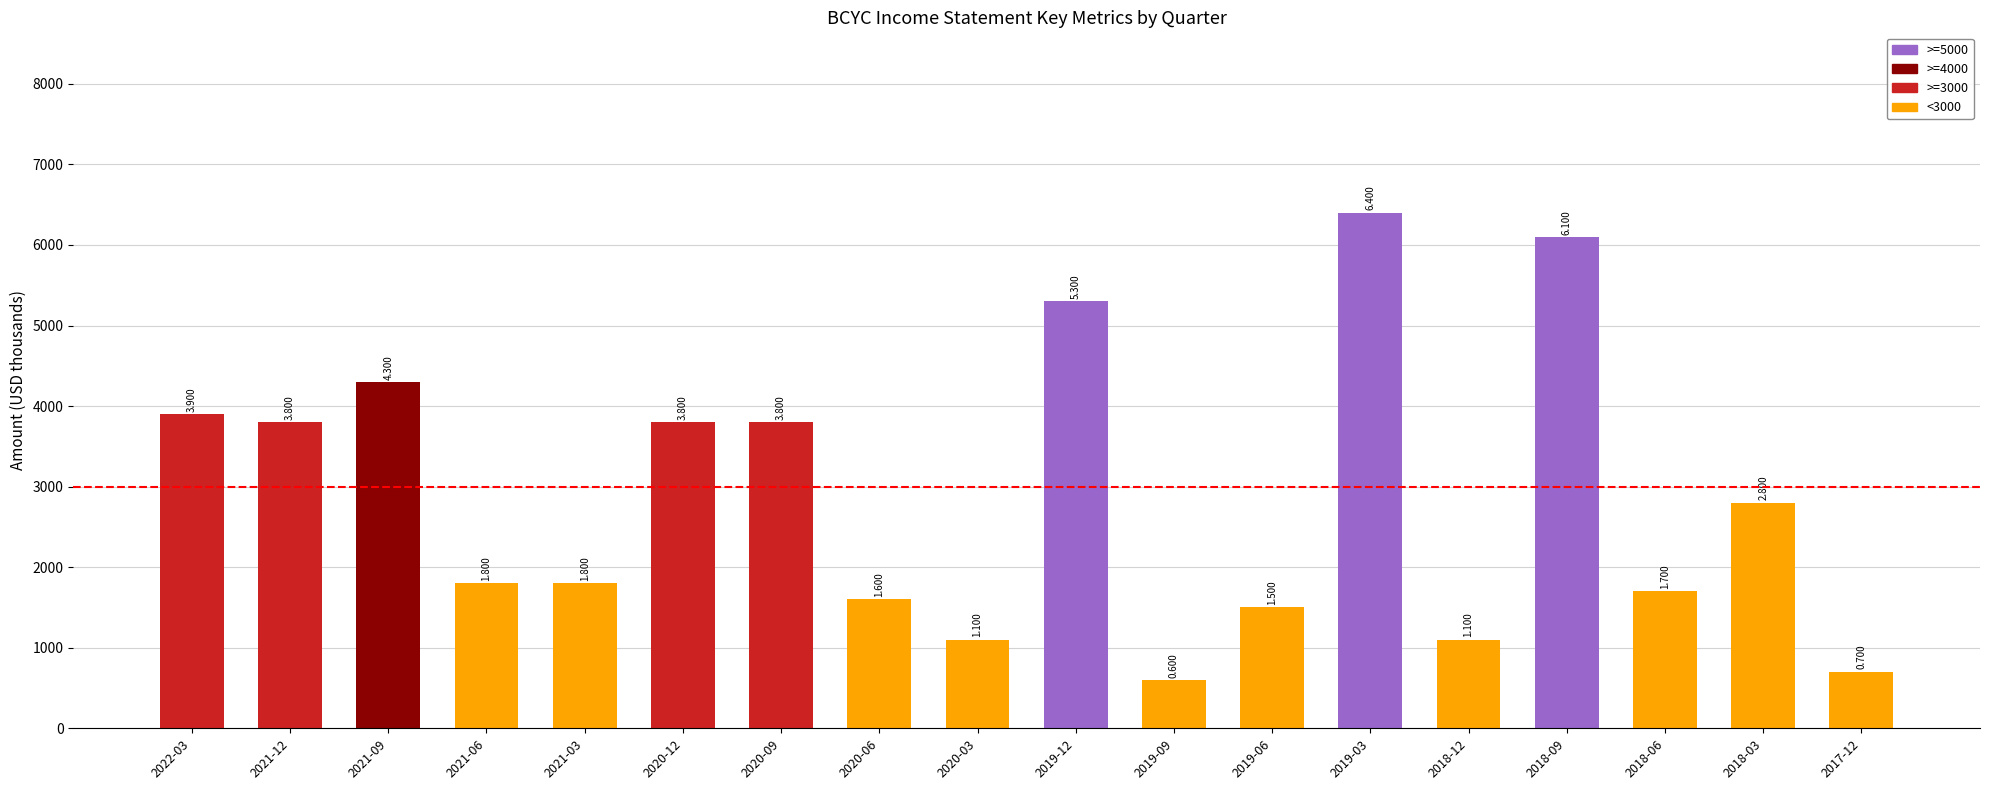

What is the minimum value shown in the chart?

600